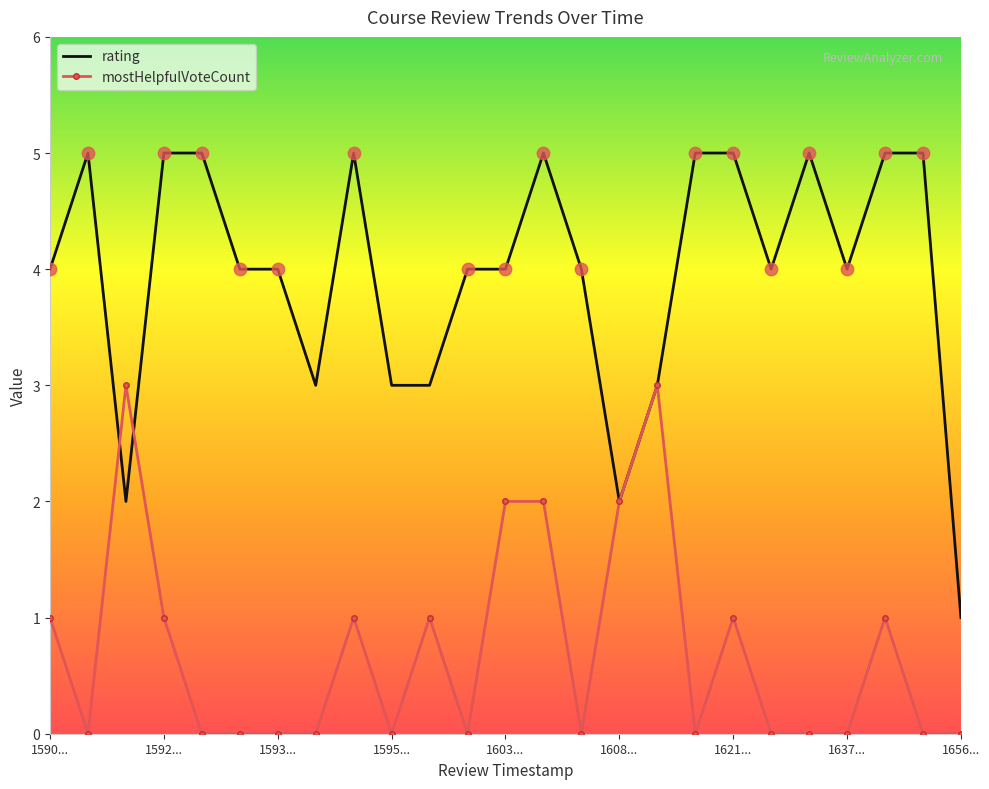

Which series has the widest spread of values?

rating